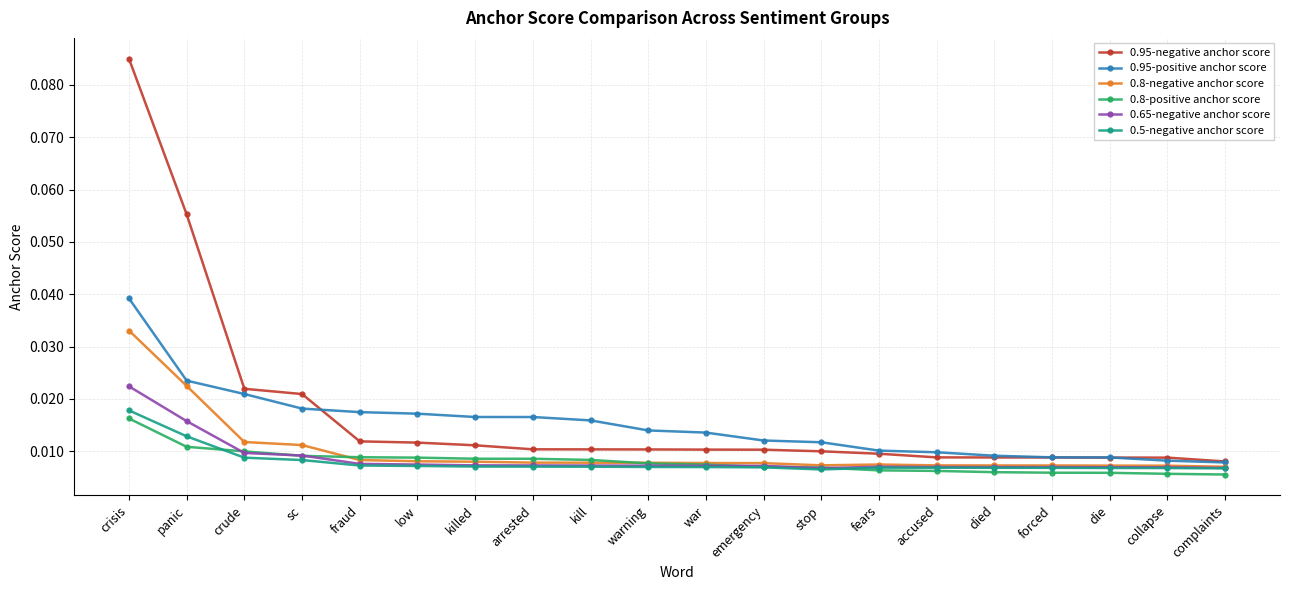

How many data points does each series have?

20